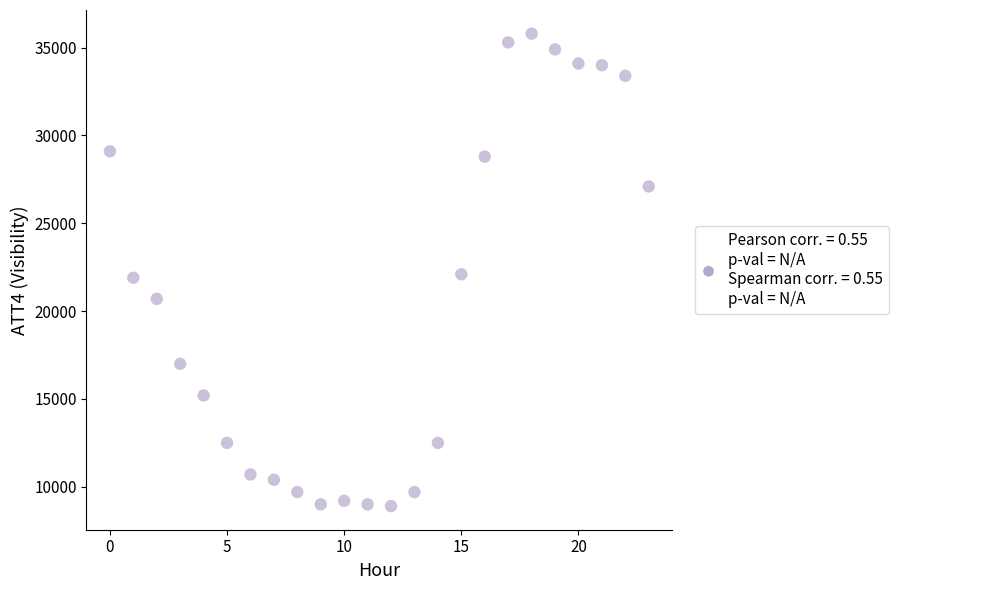

What is the range of Y values (max minus min)?

26900